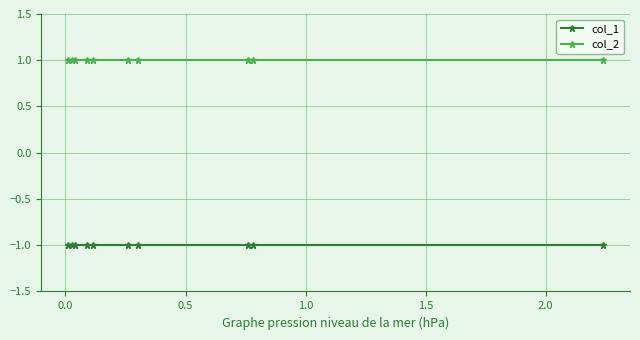

Is this an area chart (filled region under the line)?

No